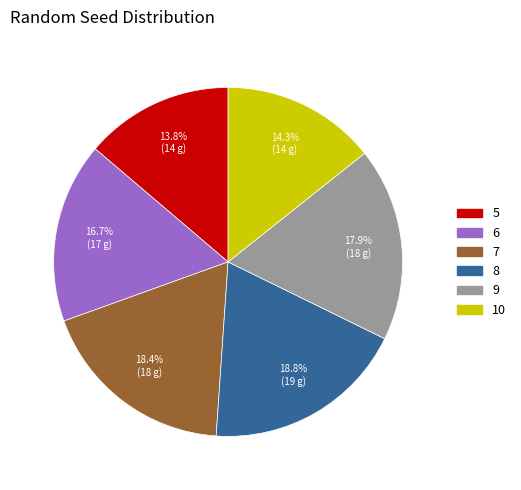

Approximately how many times larger is the value at 8 compared to 6?

1.1